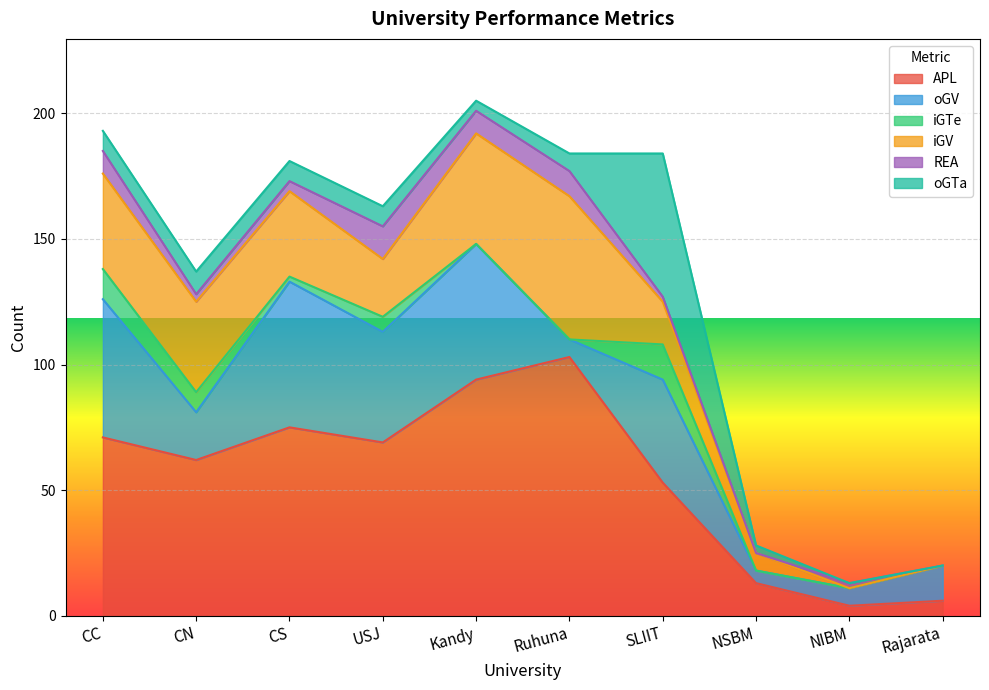

Reading right to left, transcribe all the data shown in this chart.

APL: Rajarata=6	NIBM=4	NSBM=13	SLIIT=53	Ruhuna=103	Kandy=94	USJ=69	CS=75	CN=62	CC=71
oGV: Rajarata=14	NIBM=7	NSBM=5	SLIIT=41	Ruhuna=7	Kandy=54	USJ=44	CS=58	CN=19	CC=55
iGTe: Rajarata=0	NIBM=0	NSBM=0	SLIIT=14	Ruhuna=0	Kandy=0	USJ=6	CS=2	CN=8	CC=12
iGV: Rajarata=0	NIBM=0	NSBM=7	SLIIT=17	Ruhuna=57	Kandy=44	USJ=23	CS=34	CN=36	CC=38
REA: Rajarata=0	NIBM=2	NSBM=0	SLIIT=2	Ruhuna=10	Kandy=9	USJ=13	CS=4	CN=3	CC=9
oGTa: Rajarata=0	NIBM=0	NSBM=3	SLIIT=57	Ruhuna=7	Kandy=4	USJ=8	CS=8	CN=9	CC=8